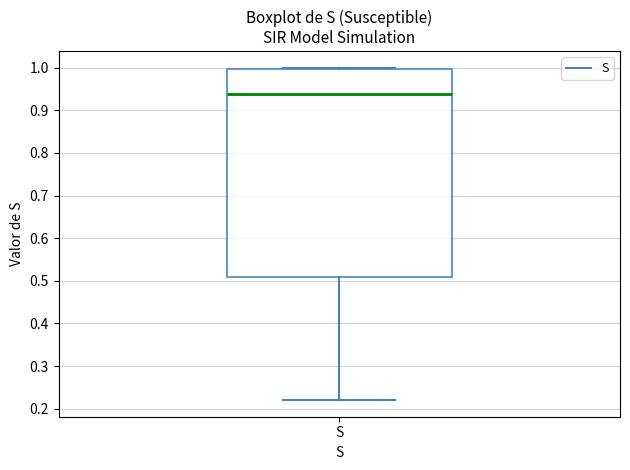

Where does the lower whisker of the box for S end on the y-axis? The values are not printed on the chart, so give them approximately, as read against the axis.

0.22